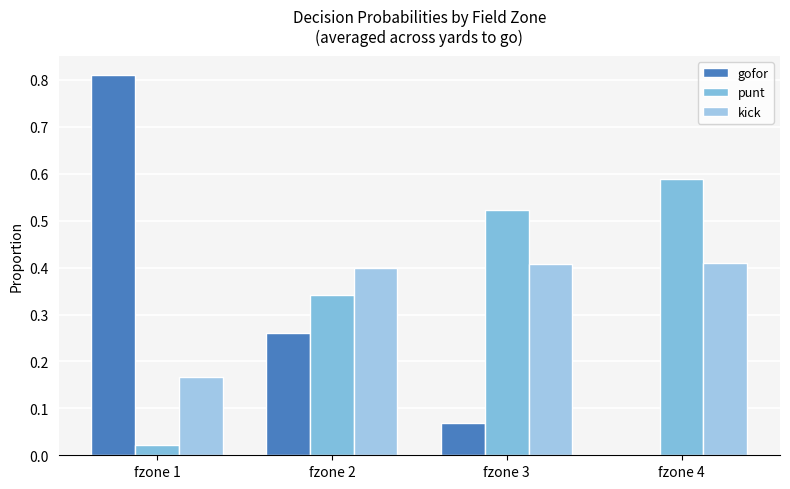

Count the kick values in the range 0 to 1.

4